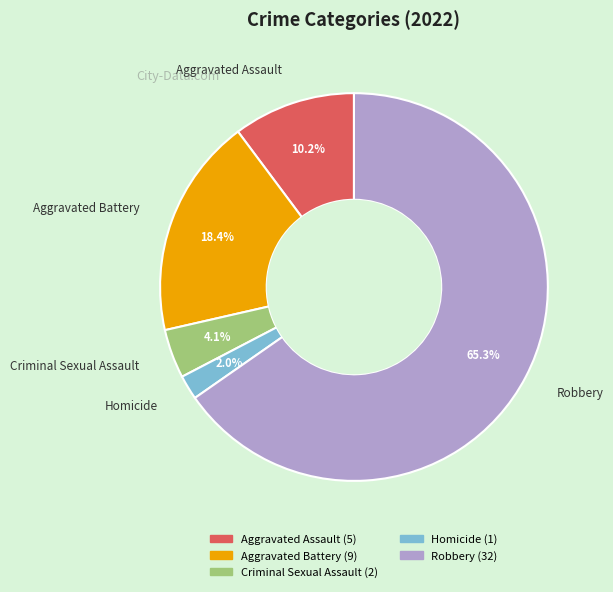

To the nearest percent, what is the average slice percentage?

20%